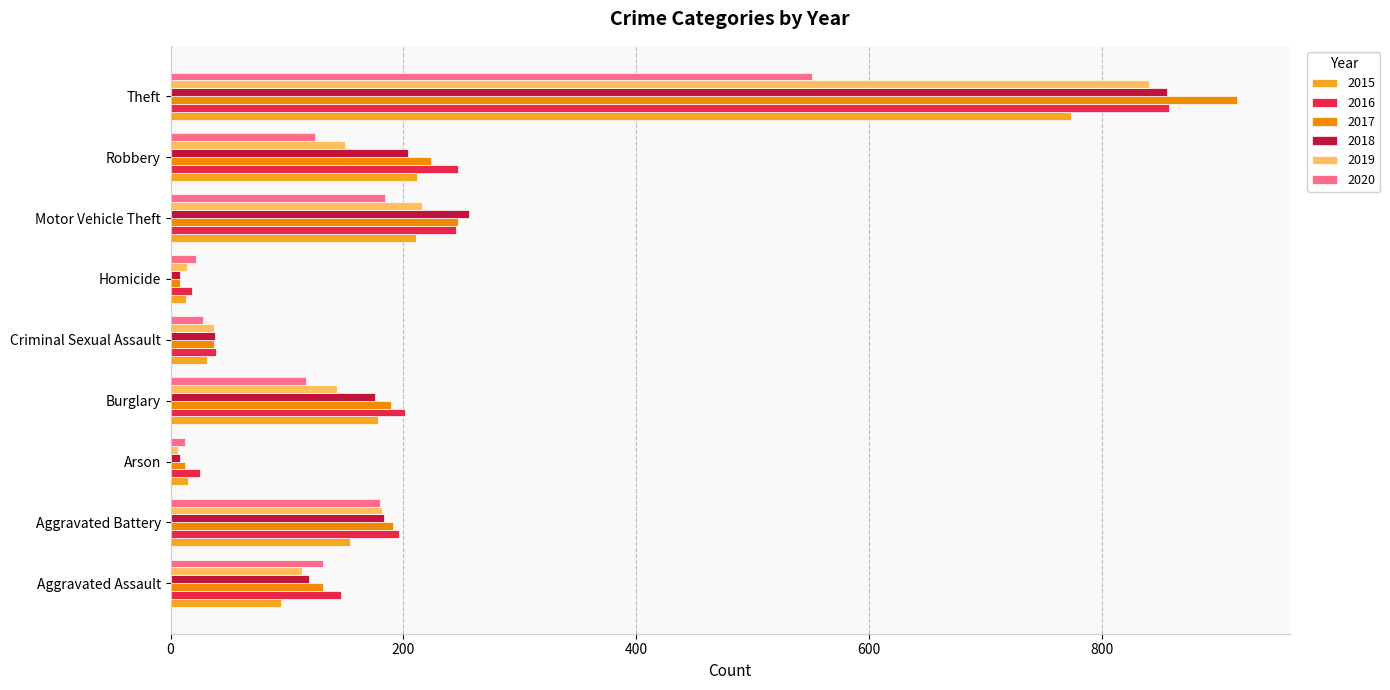

Which category has the highest value across all series?

Theft